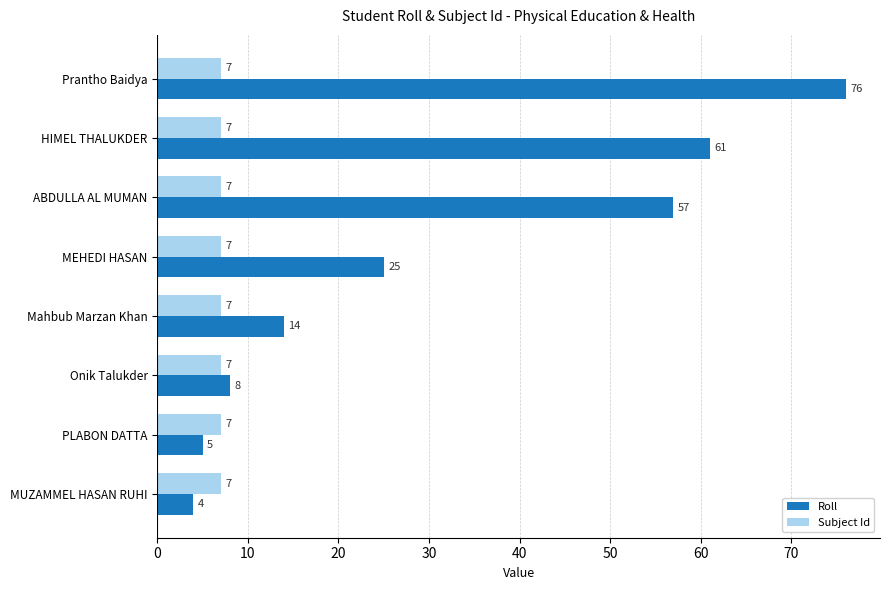

What is the minimum value for Subject Id?

7